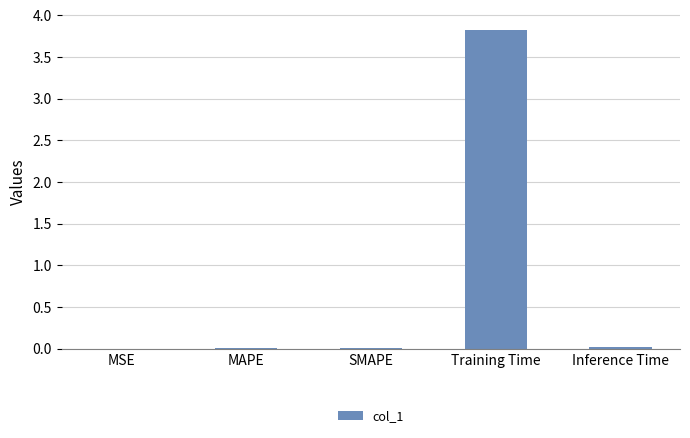

What is the greatest value displayed?

3.8